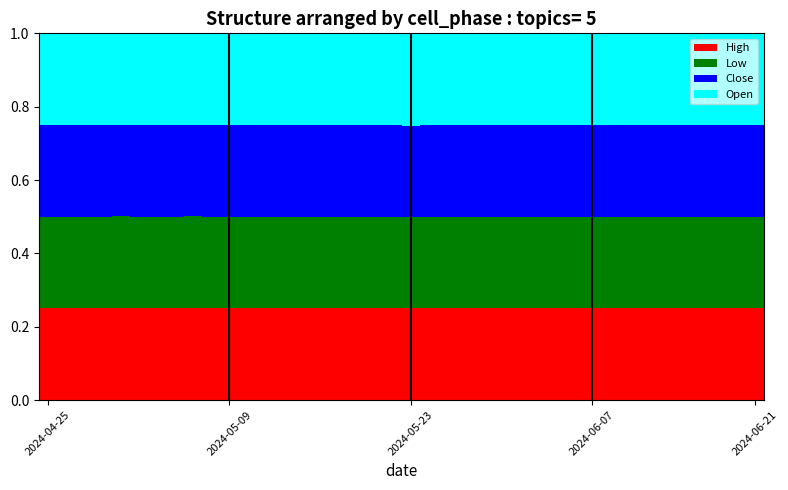

How many distinct data groups are displayed?

4